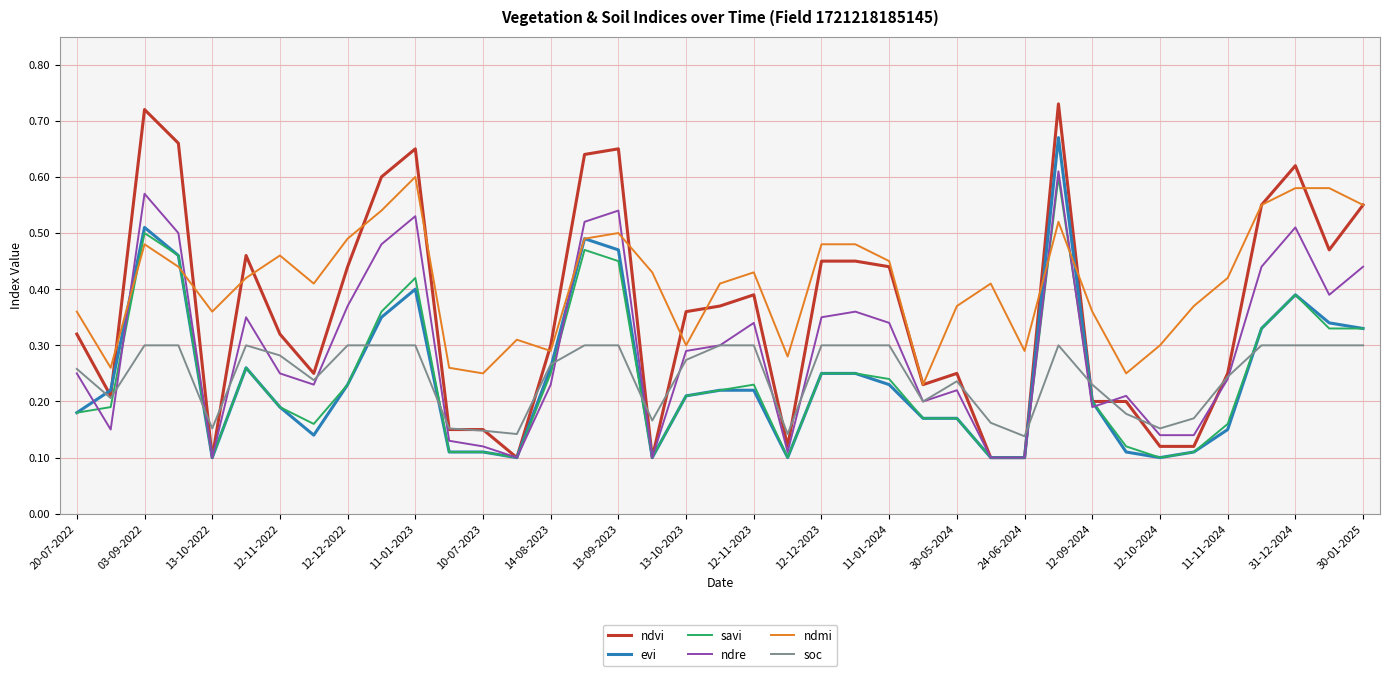

Which series has the widest spread of values?

ndvi